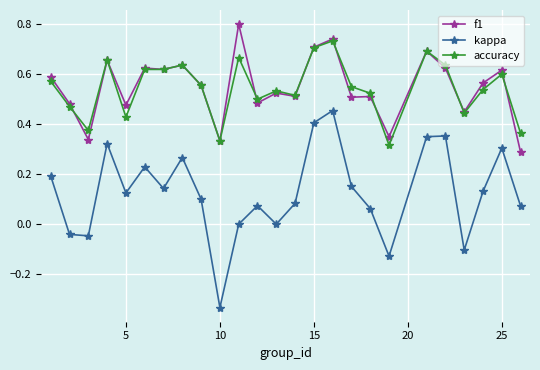

True or false: f1 and kappa cross at least once.

False